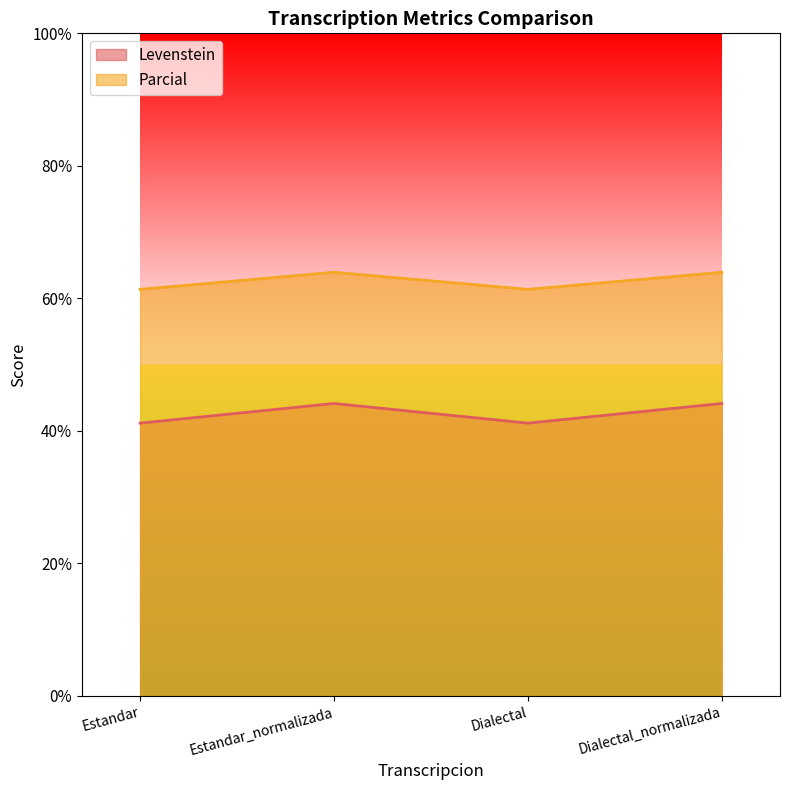

List the series in order of their overall mean, lowest first.

Levenstein, Parcial